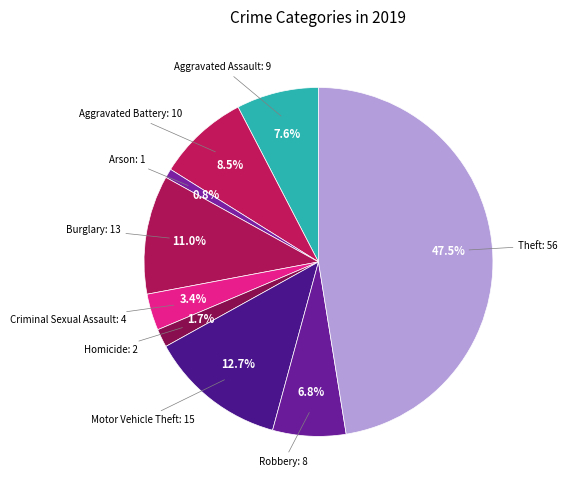

True or false: Theft accounts for 54% of the total.

False